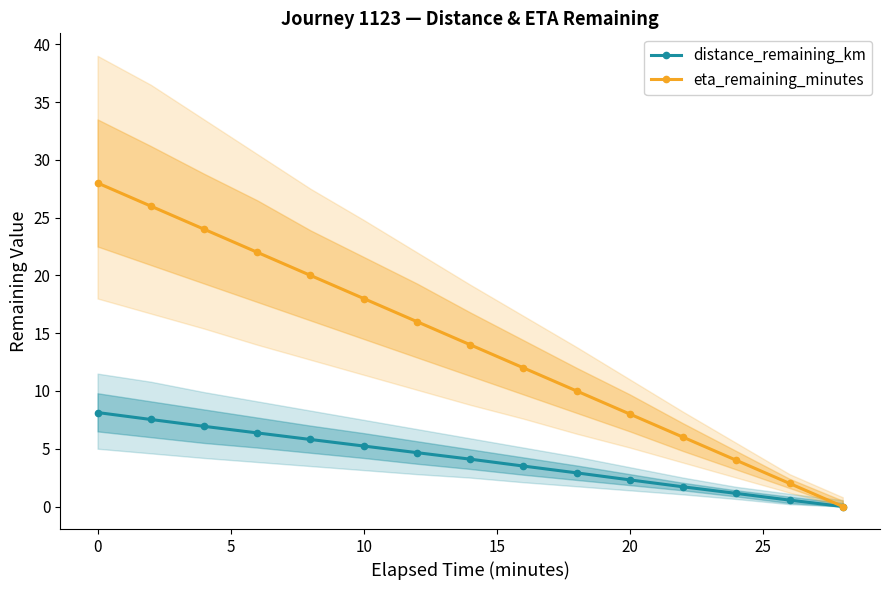

At how many categories does at least one series exceed 25?

2